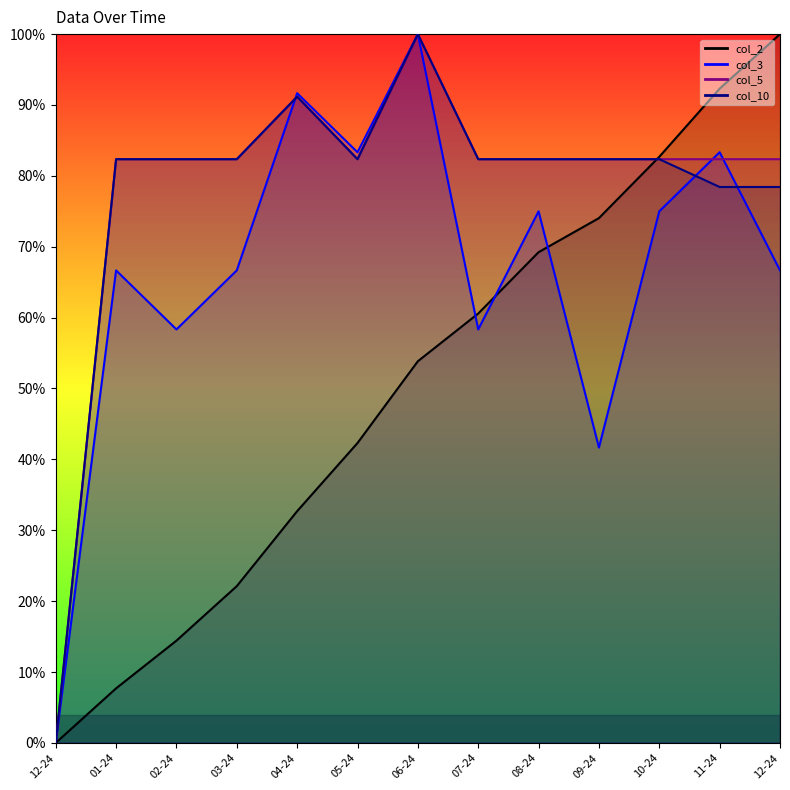

Which series has the largest range (max minus min)?

col_2